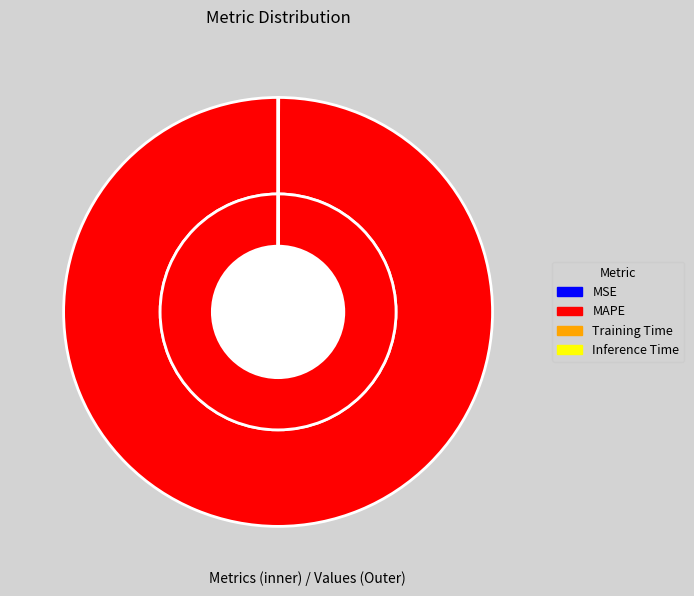

Is MAPE the majority of the pie?

Yes